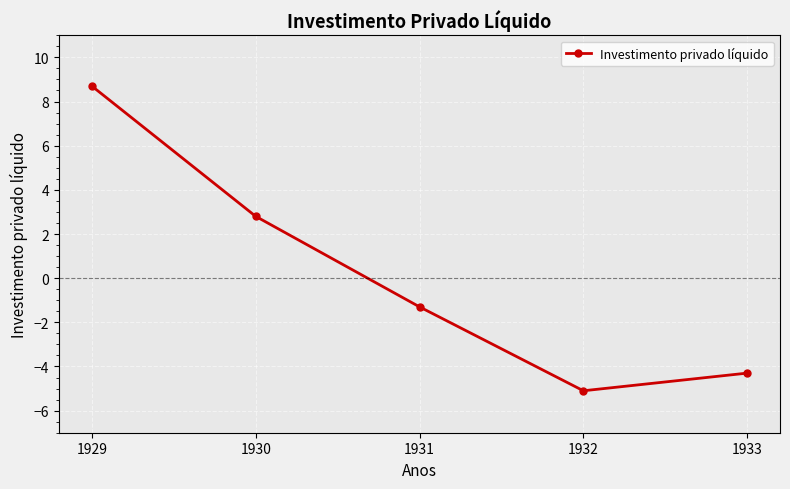

Reading left to right, what are all the values shown in this chart?

1929=8.7	1930=2.8	1931=-1.3	1932=-5.1	1933=-4.3